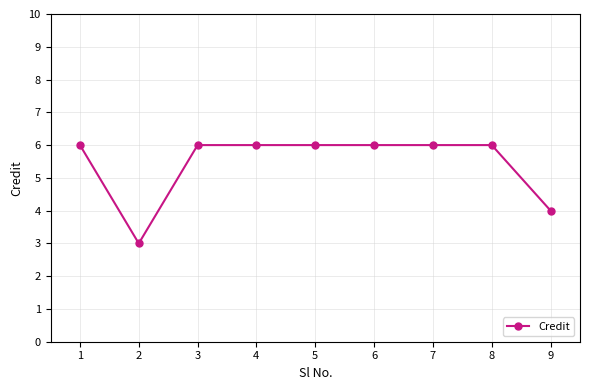

The value at 9 is 2. True or false?

False